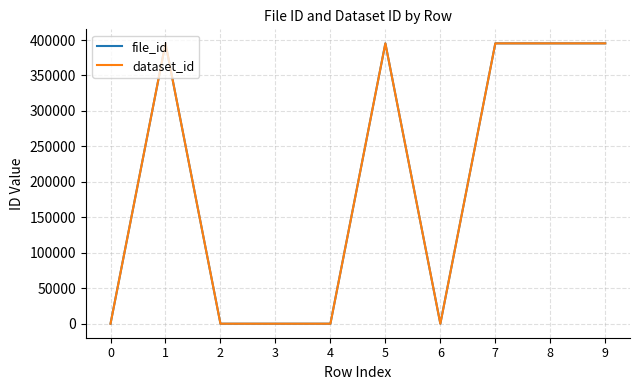

What is the total value across all series at 5?

790577